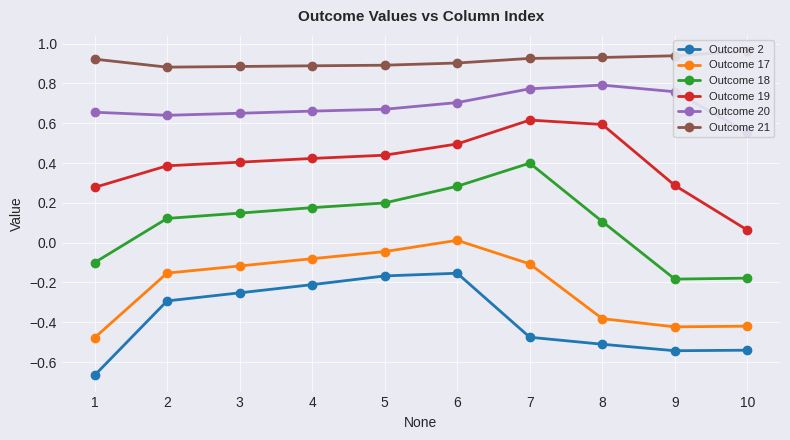

How many lines are shown in the chart?

6